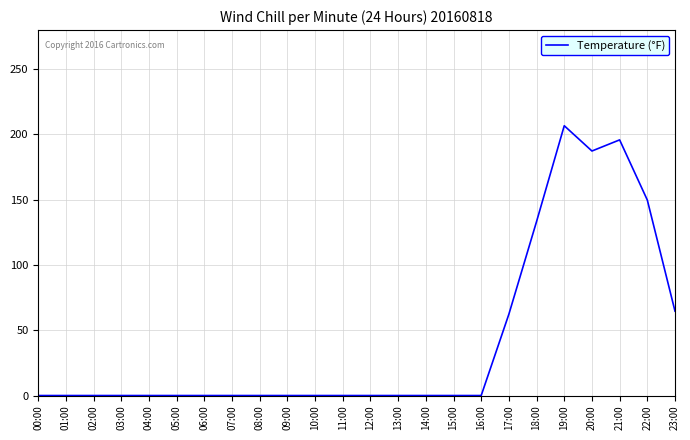

What is the difference between the maximum and minimum values?

206.7